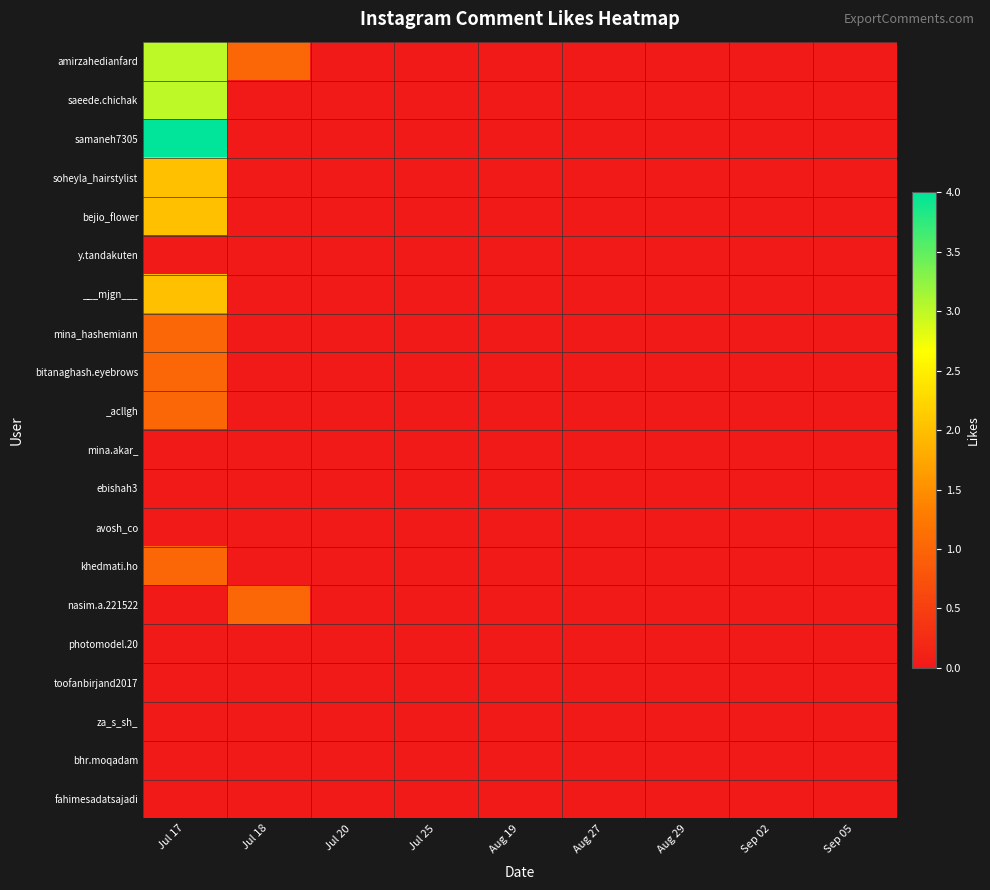

Count the number of data series in this chart.

20